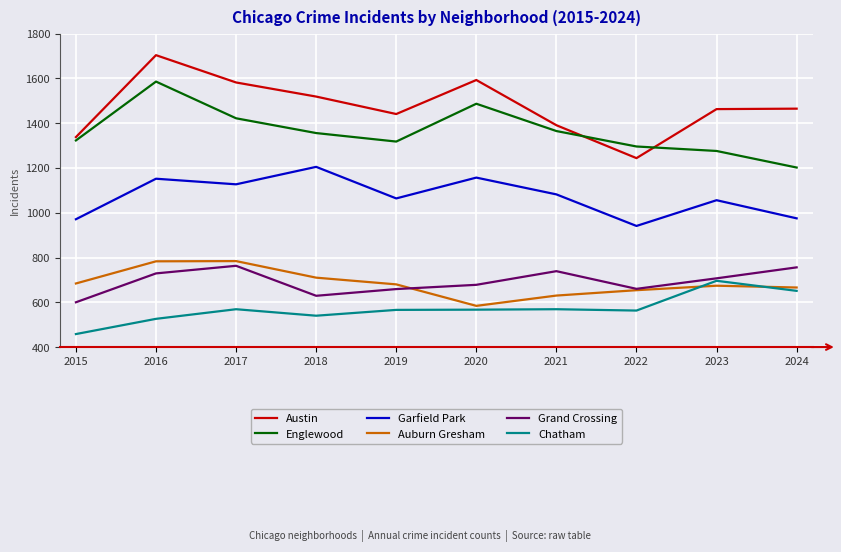

Is it true that Garfield Park equals 1082 at 2021?

True